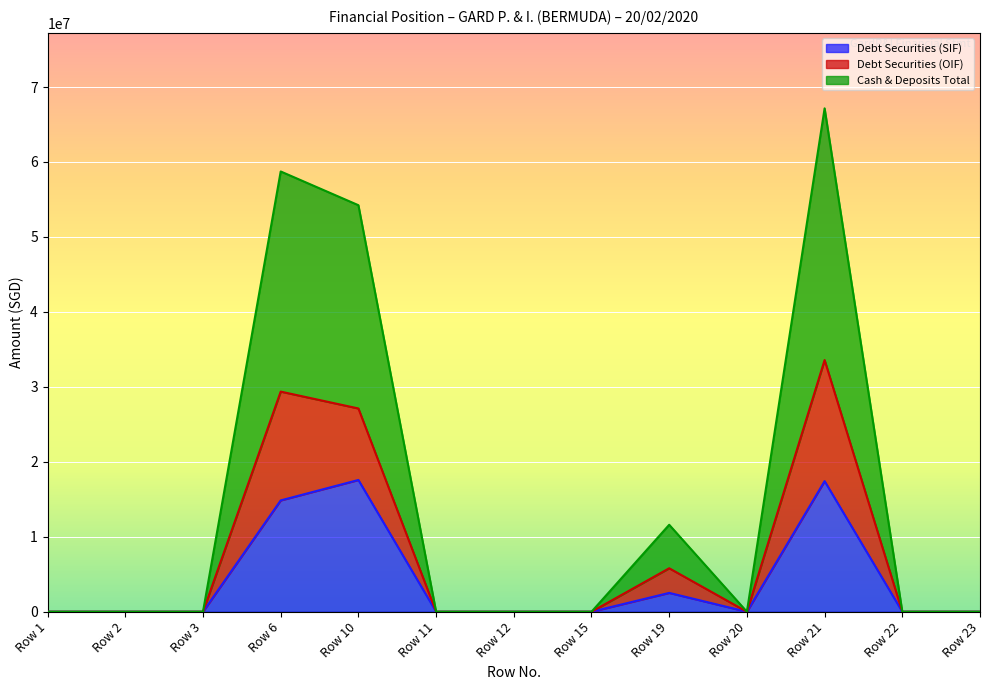

What is the difference between the Debt Securities (OIF) values at Row 19 and Row 22?

5800990